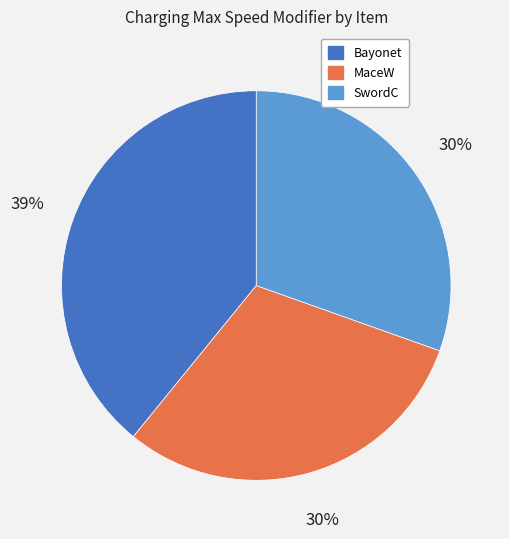

Is the sum of MaceW and SwordC greater than half?

Yes